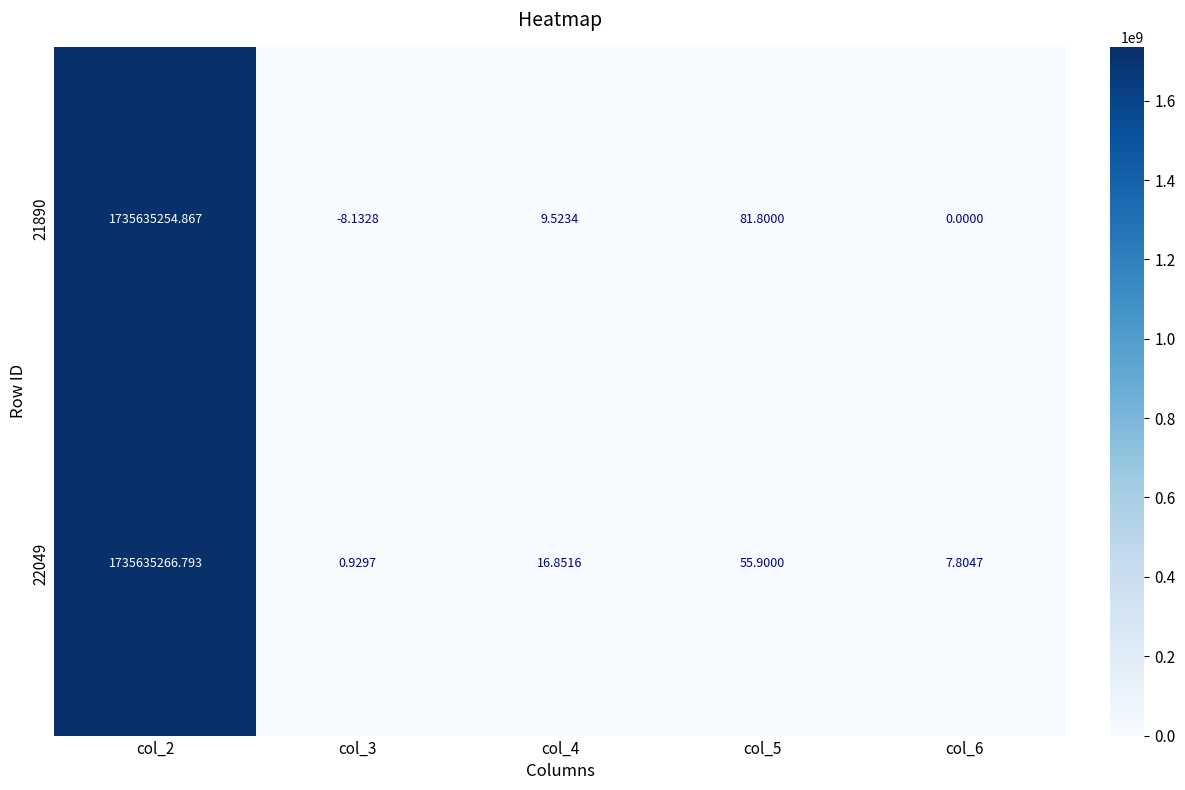

Is the value of 22049 at col_4 greater than the value of 21890 at col_6?

Yes